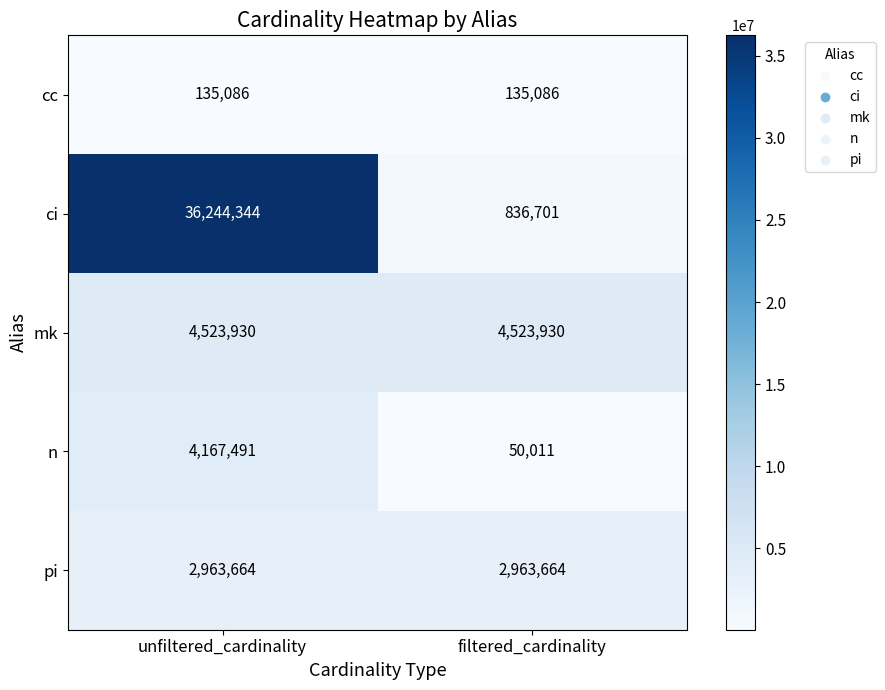

At which category does the chart reach its peak across all series?

unfiltered_cardinality